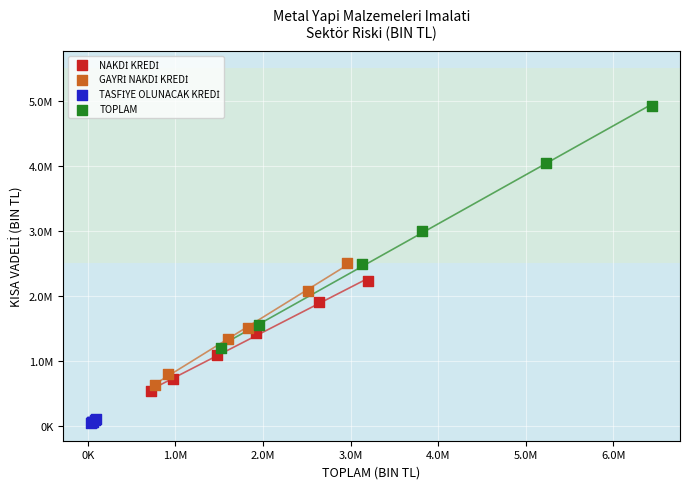

Which series has the widest spread of Y values?

TOPLAM